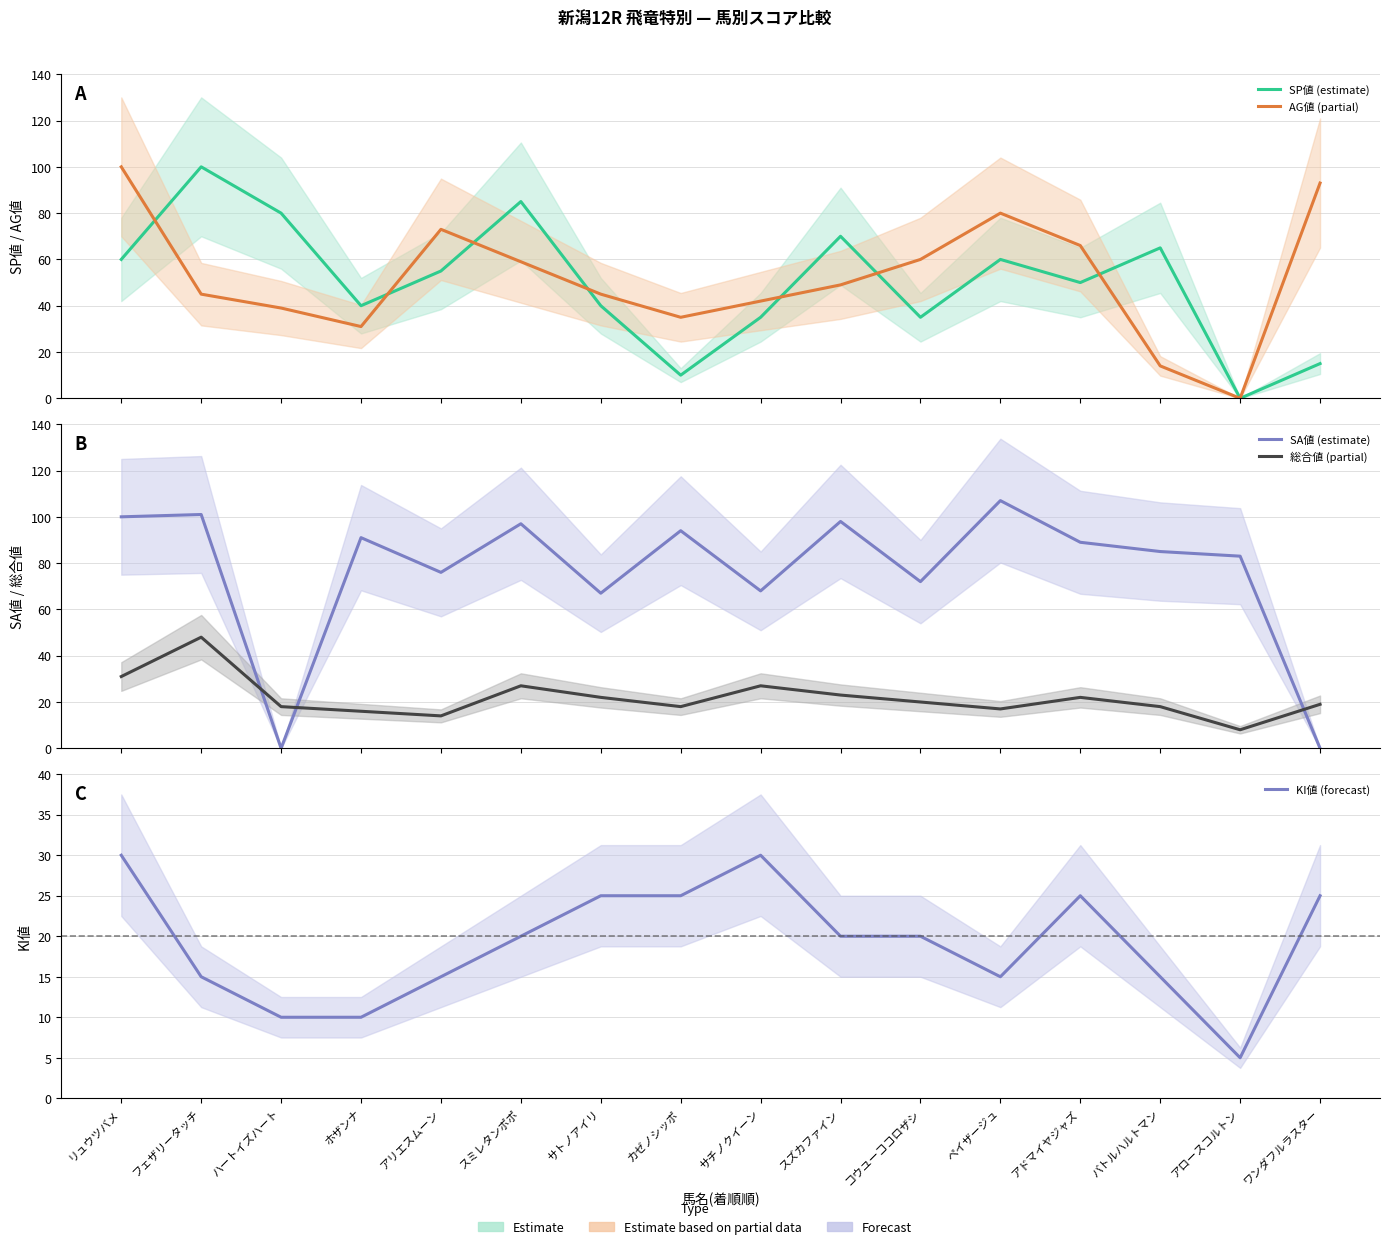

What is the difference between the second highest and second lowest values in the 総合値 (partial) series?

17